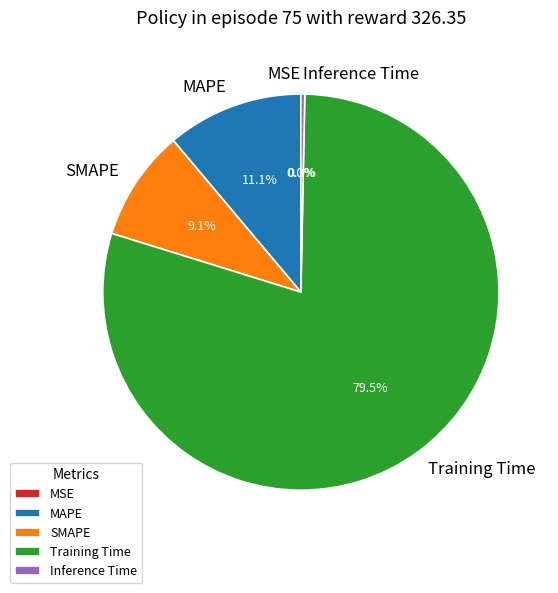

Is there a majority slice in this chart?

Yes